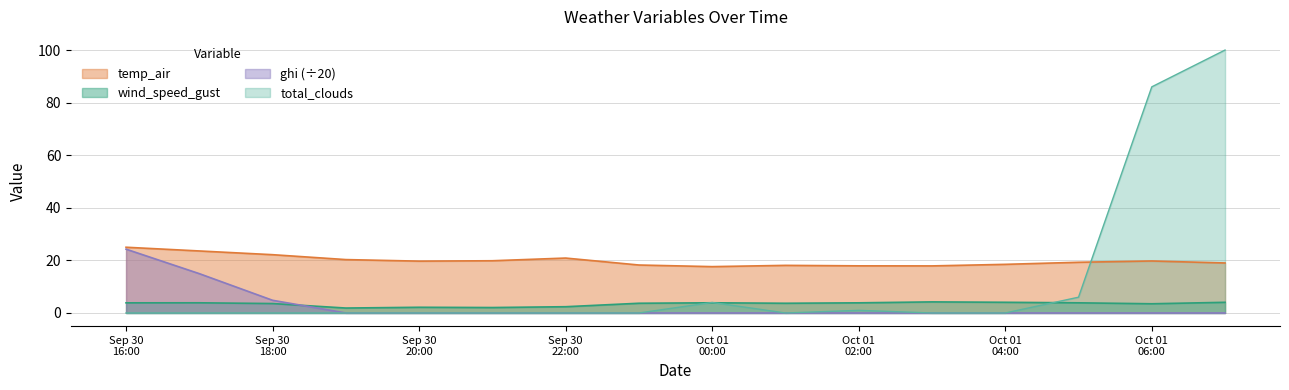

Which series has the widest spread of values?

total_clouds